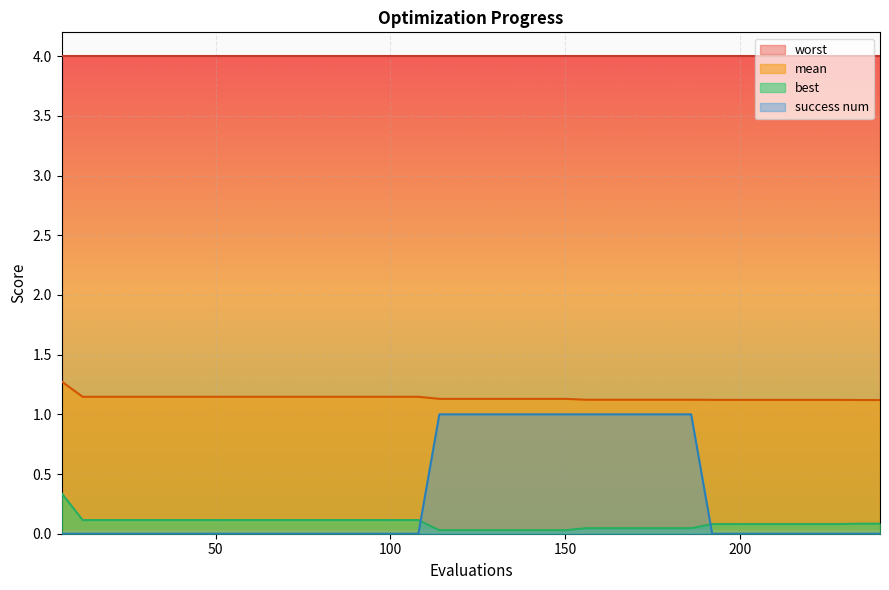

What is the greatest value displayed?

4.0